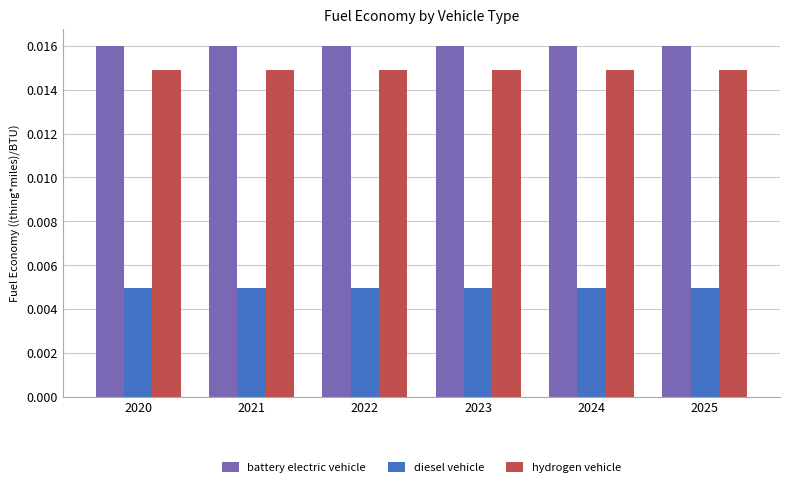

At 2024, list the series in order from smallest to largest.

diesel vehicle, hydrogen vehicle, battery electric vehicle